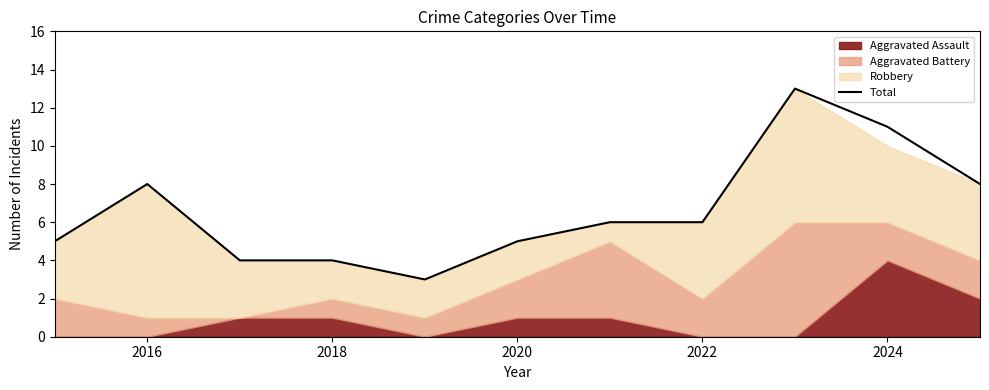

What is the maximum value shown in the chart?

13